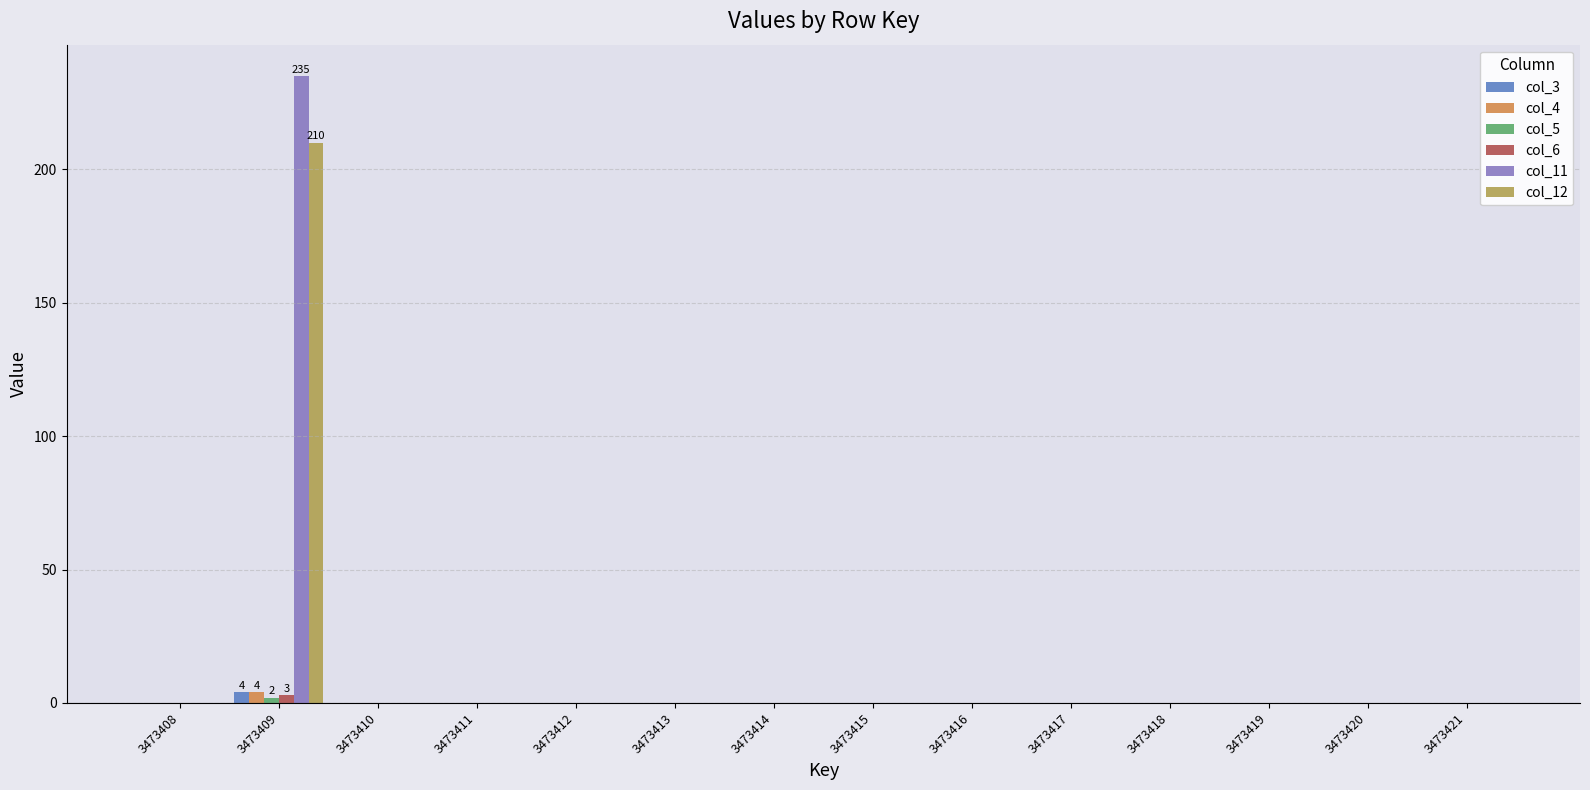

The value of col_11 at 3473413 is 0. True or false?

True